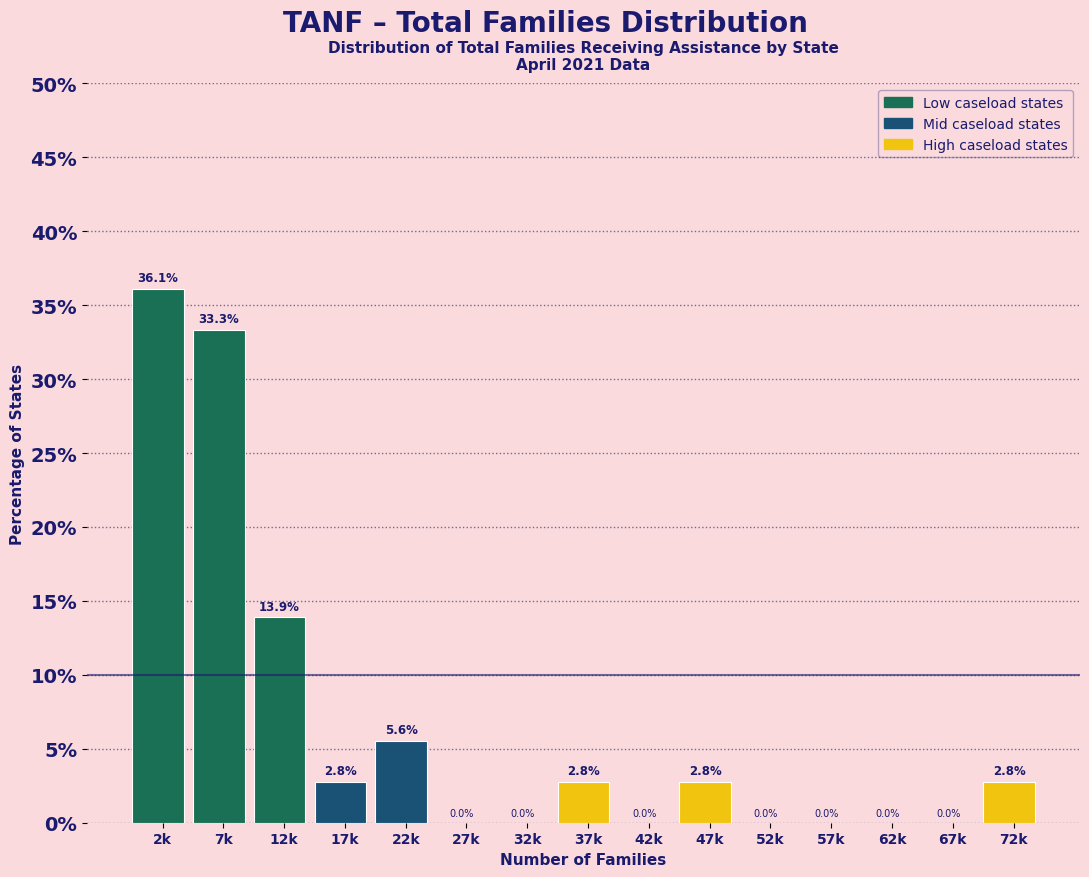

Reading left to right, transcribe all the data shown in this chart.

2k=36.1	7k=33.3	12k=13.9	17k=2.8	22k=5.6	27k=0.0	32k=0.0	37k=2.8	42k=0.0	47k=2.8	52k=0.0	57k=0.0	62k=0.0	67k=0.0	72k=2.8